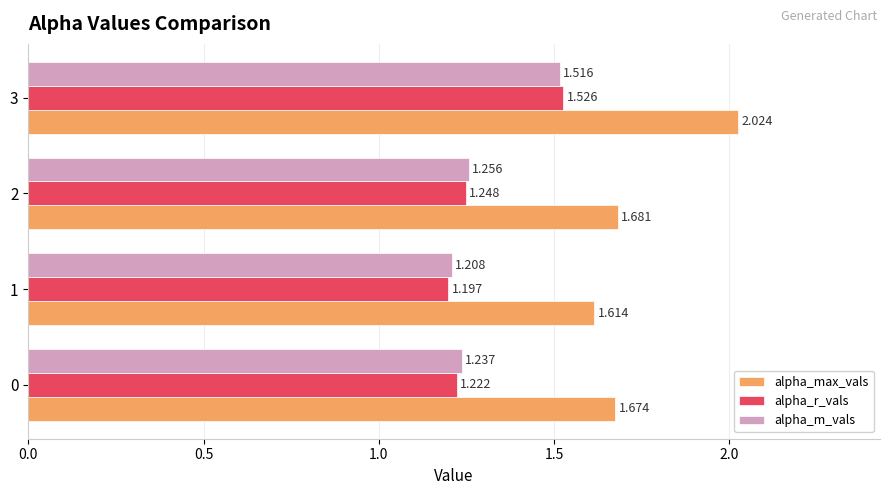

How many categories are shown in the chart?

4